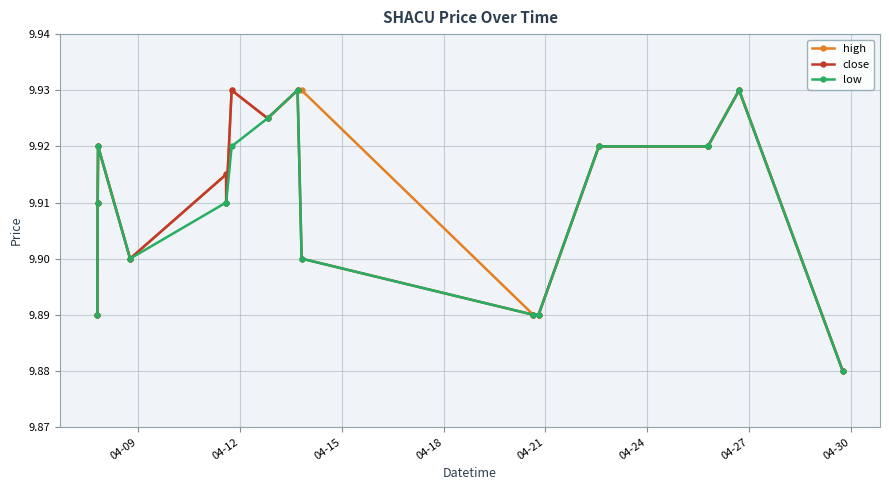

True or false: low has more than 2 interior local peaks.

True